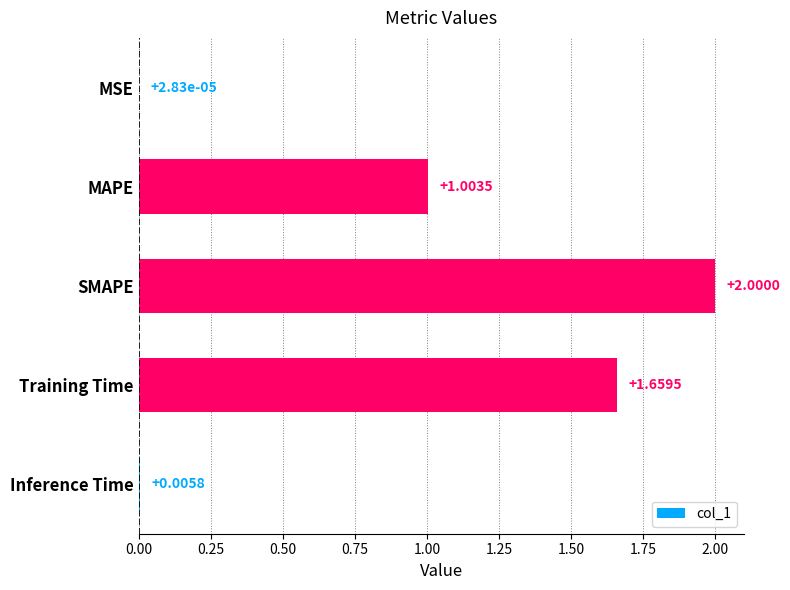

Which has a higher value, SMAPE or MSE?

SMAPE